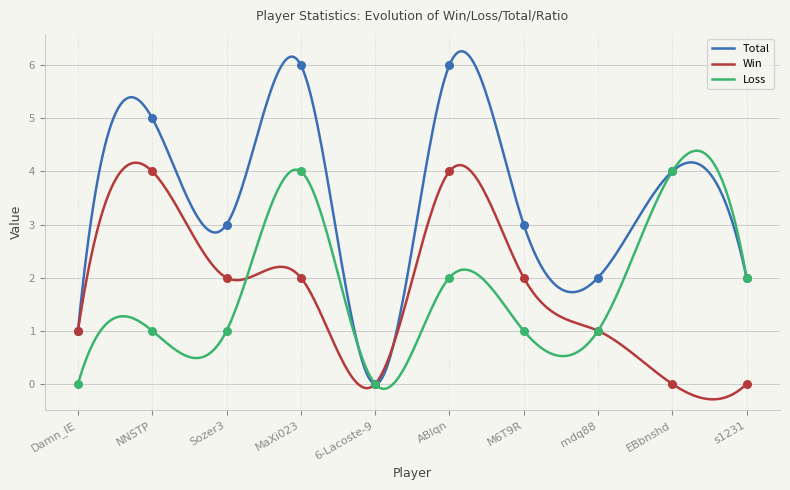

Which series contains the lowest Y value?

Total